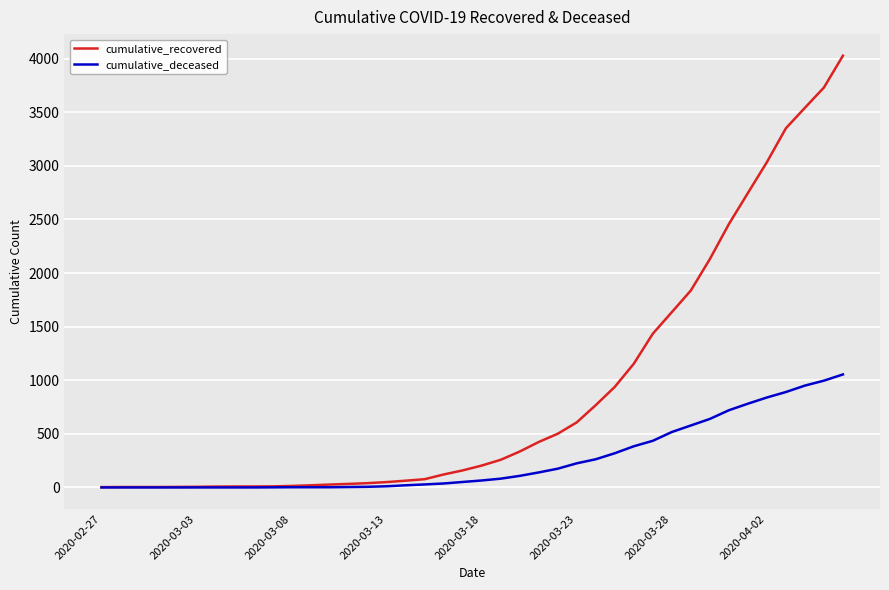

Which series has the largest range (max minus min)?

cumulative_recovered